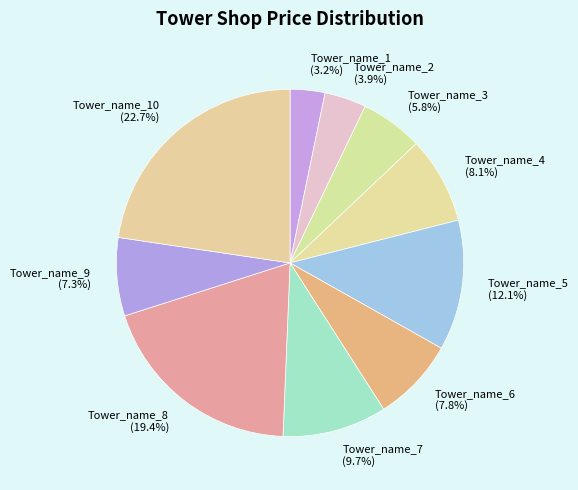

To the nearest percent, what is the average slice percentage?

10%